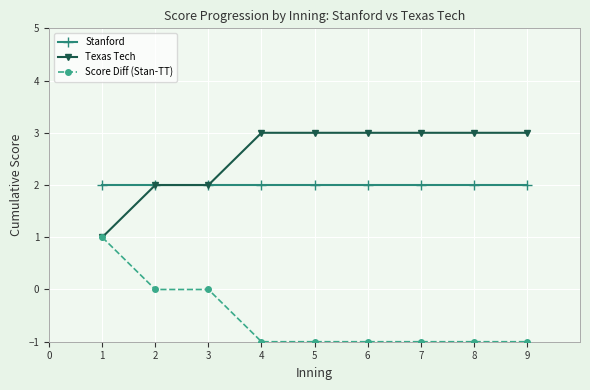

The Stanford series shows 1 at 3. True or false?

False